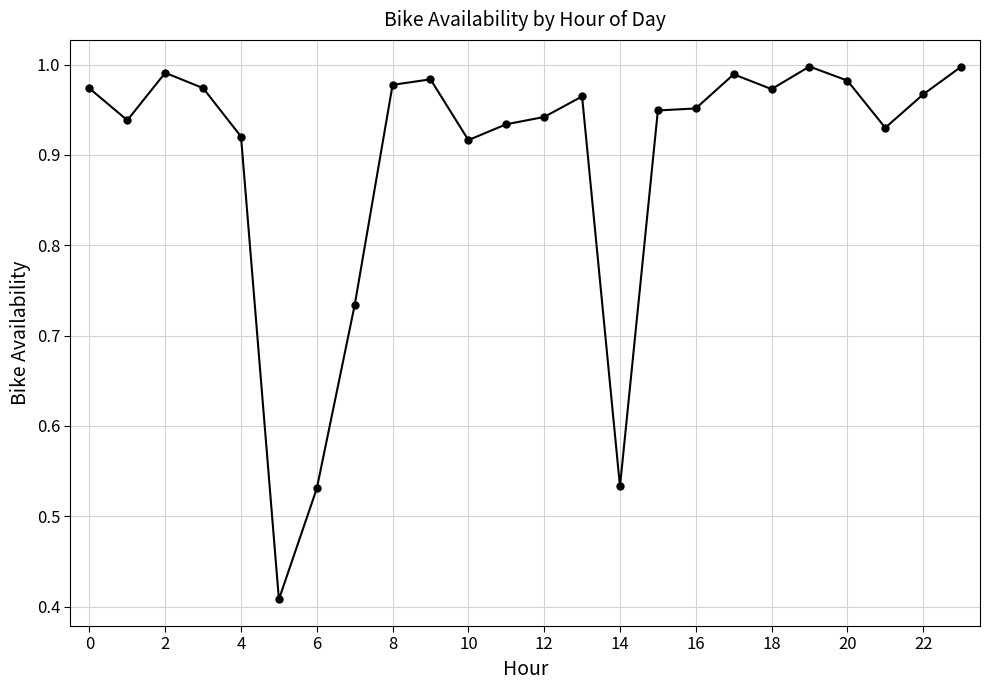

True or false: the data has more than 0 interior local peaks.

True